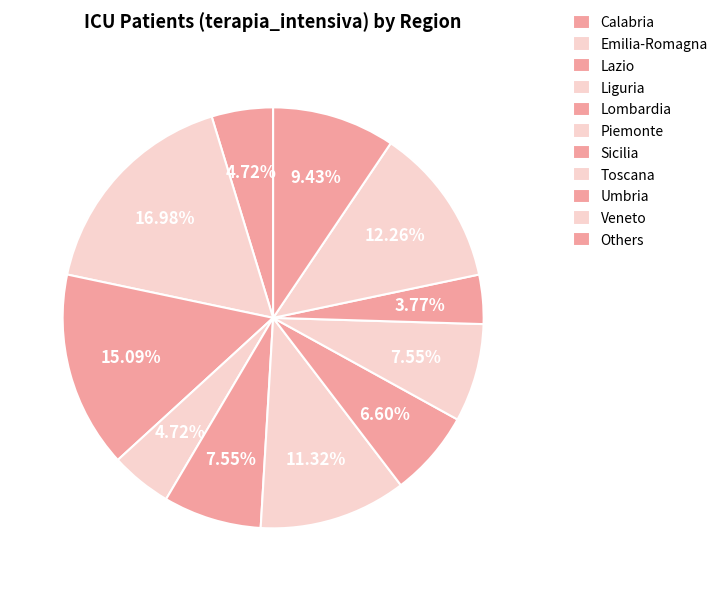

How many slices are in this pie chart?

11